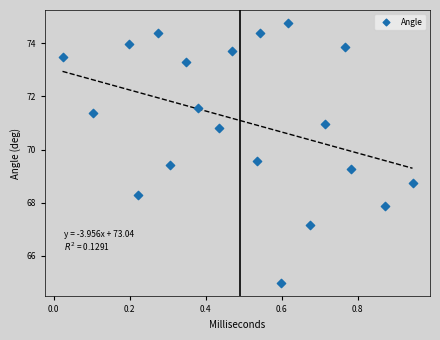

What is the range of X values (max minus min)?

0.9